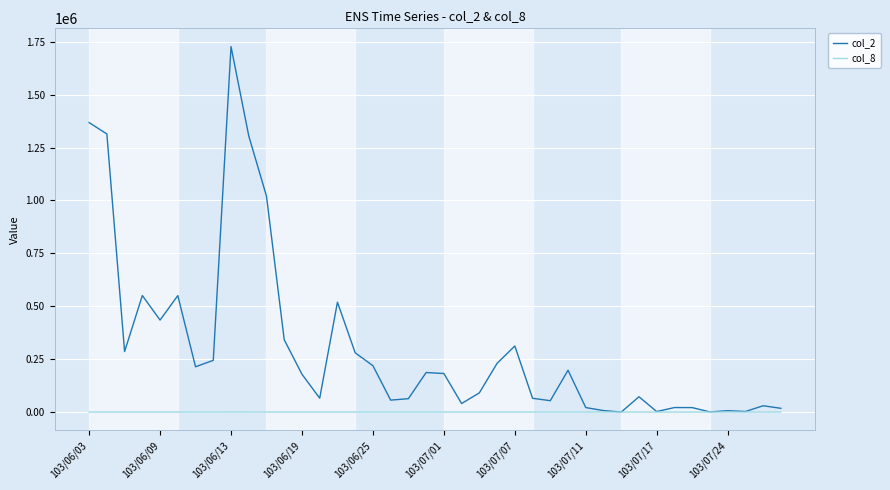

Which series has the widest spread of values?

col_2